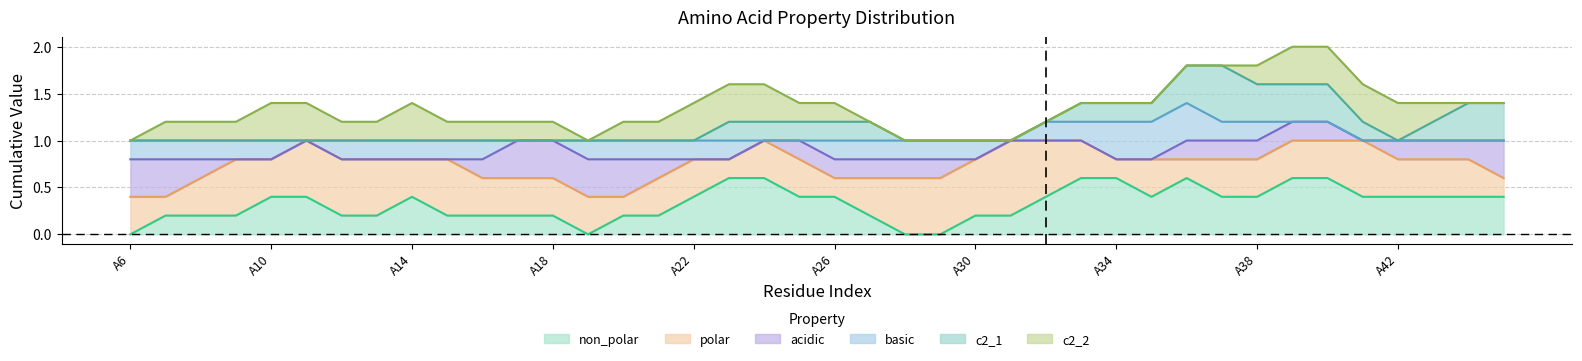

True or false: c2_1 has more than 2 points higher than both neighbors.

False